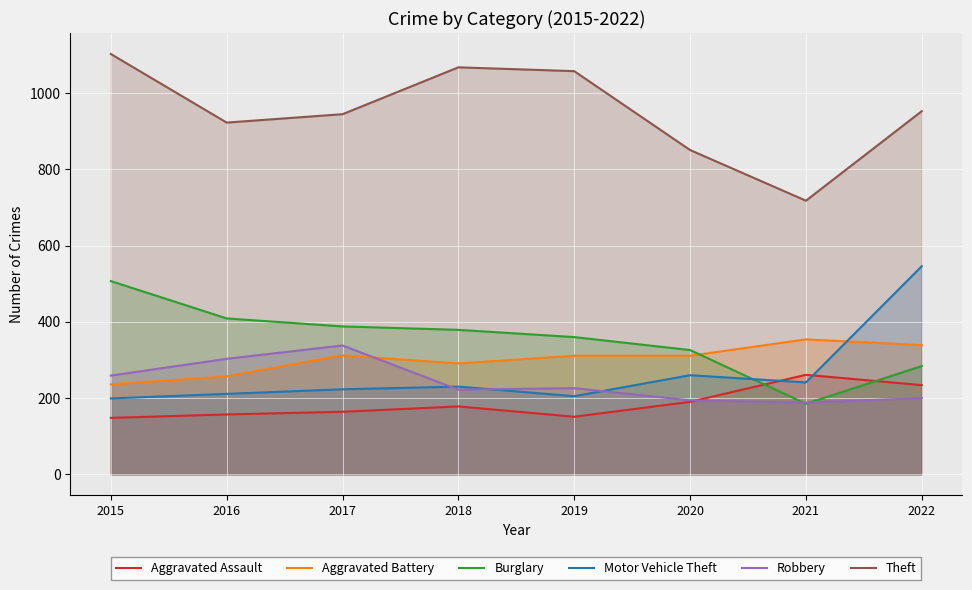

What is the value of the Theft point at the 8th from the left?

953